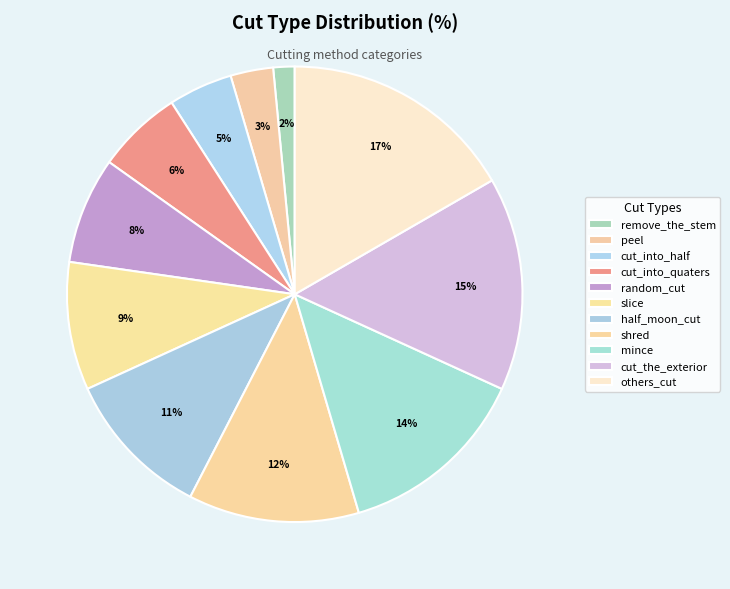

Approximately how many times larger is the value at cut_the_exterior compared to shred?

1.2